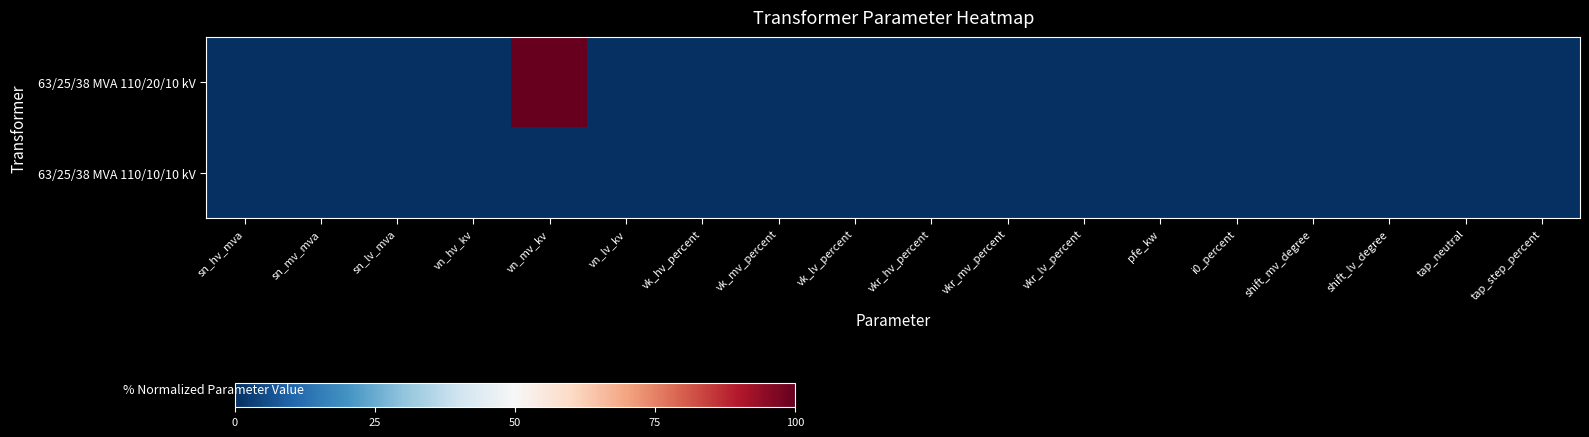

Which series has the largest total across all categories?

63/25/38 MVA 110/20/10 kV